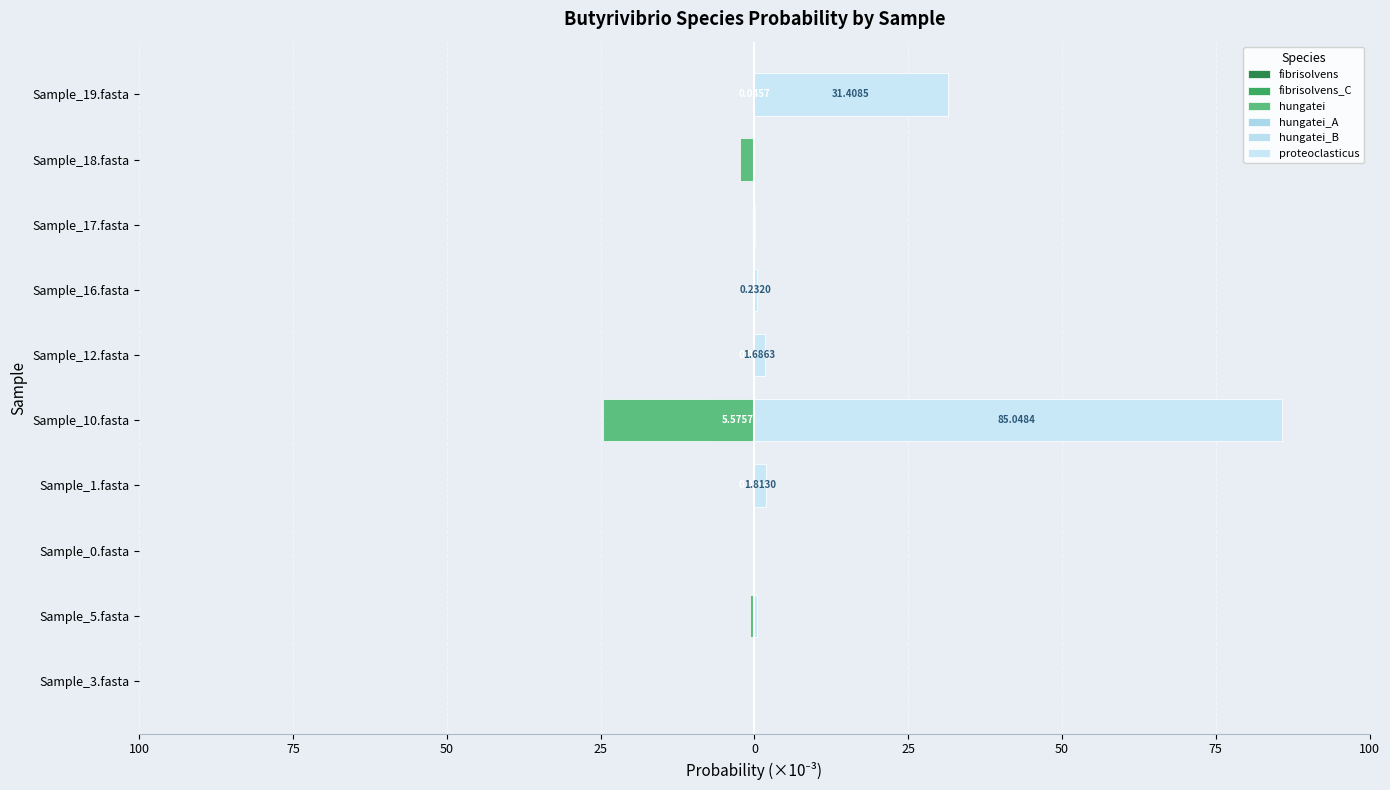

What is the average value of the hungatei_A series?

12.0